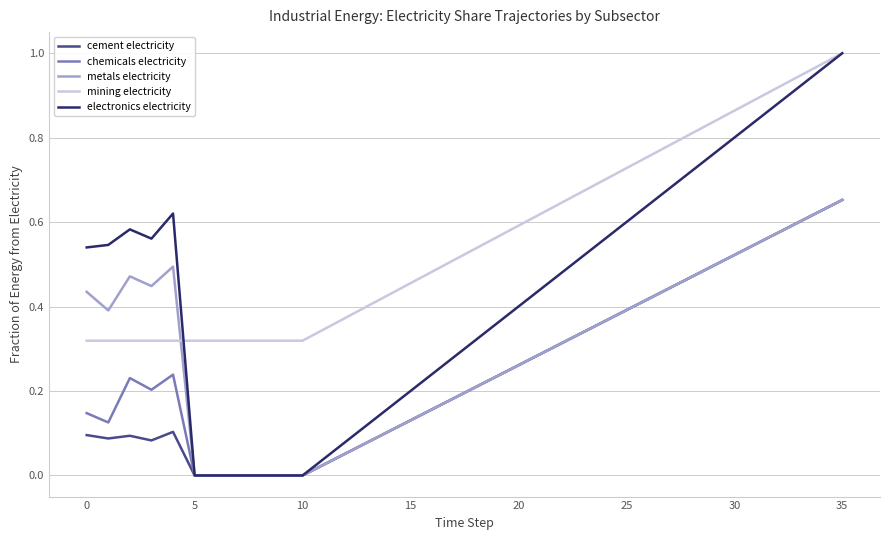

Which series has the largest range (max minus min)?

electronics electricity